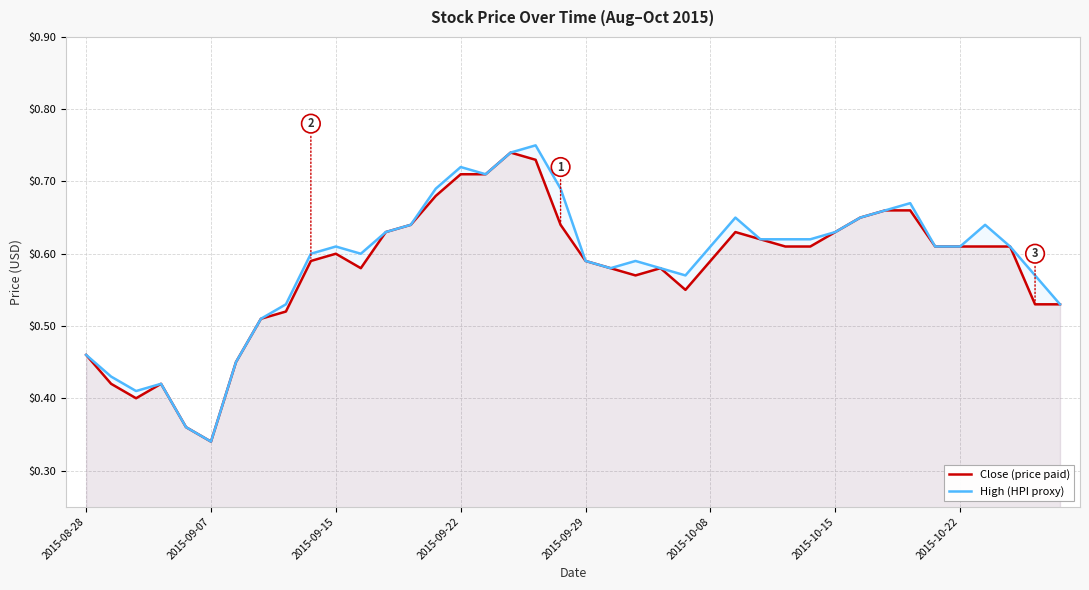

Rank the series by their average value, from lowest to highest.

Close (price paid), High (HPI proxy)